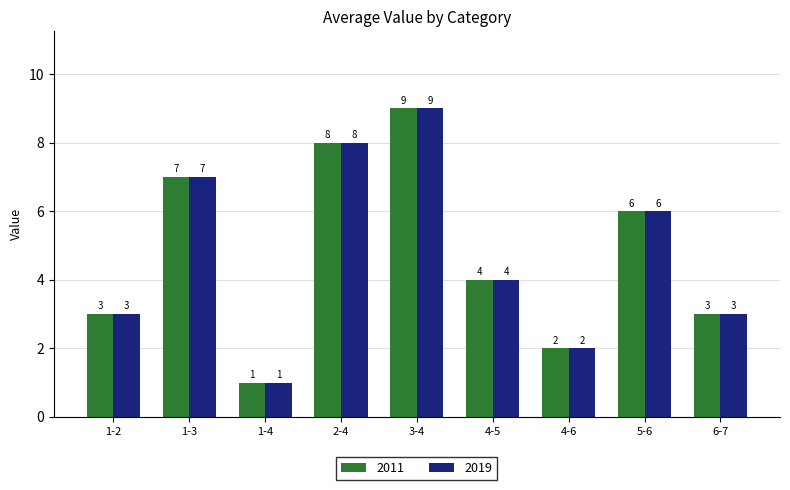

What is the maximum value shown in the chart?

9